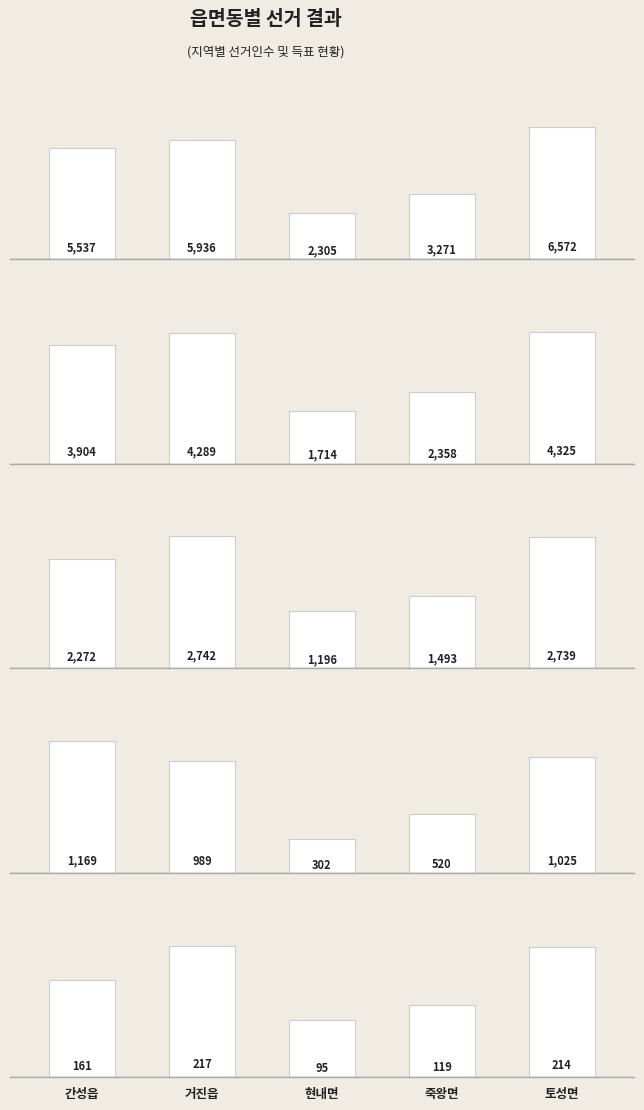

What is the sum of the 선거인수 values at 토성면 and 죽왕면?

9843